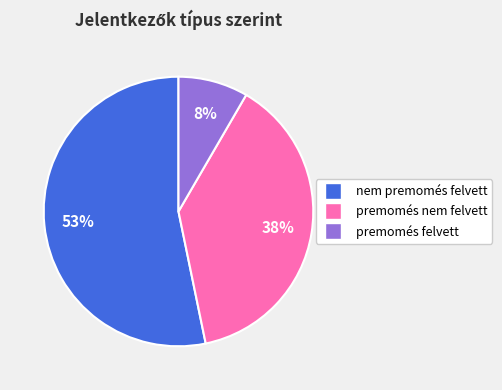

To the nearest percent, what portion does premomés nem felvett represent?

38%